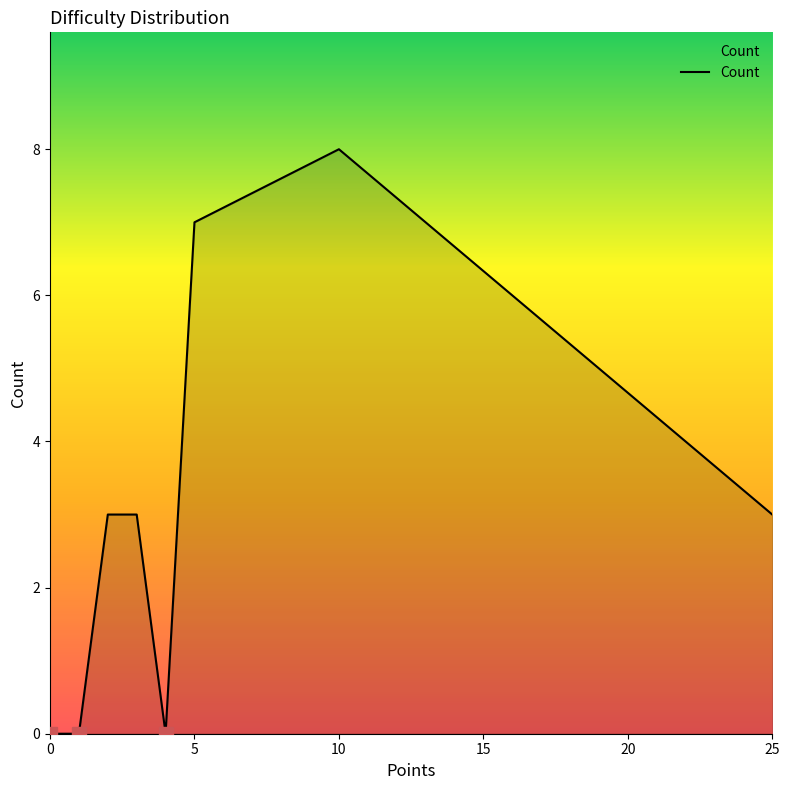

What is the change in value from 0 to 10?

+8